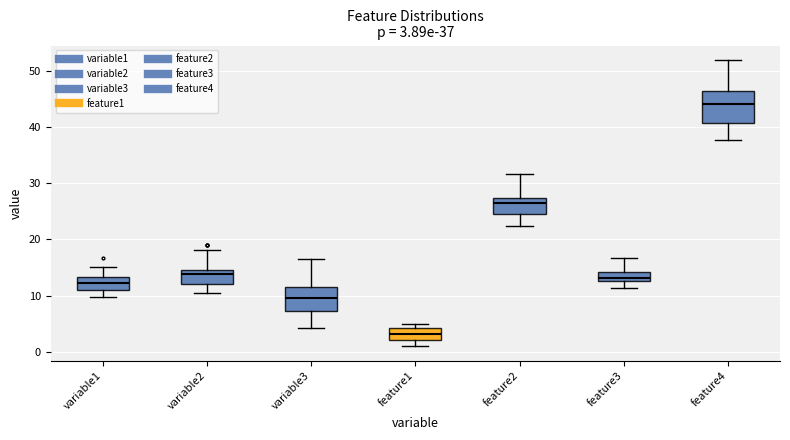

Which box's median line is the lowest?

feature1